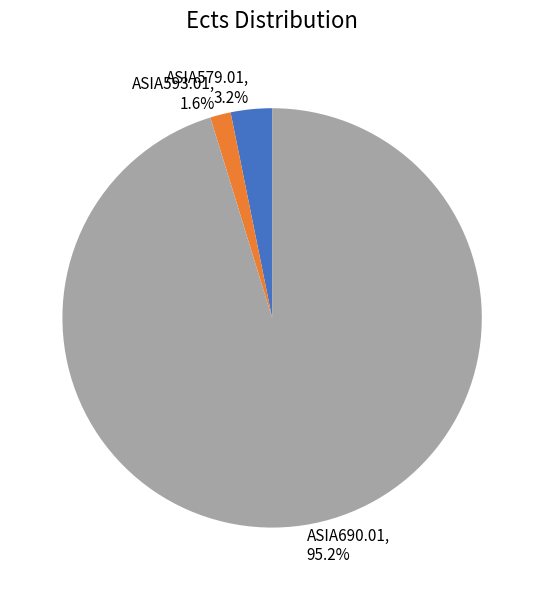

To the nearest percent, what is the average slice percentage?

33%